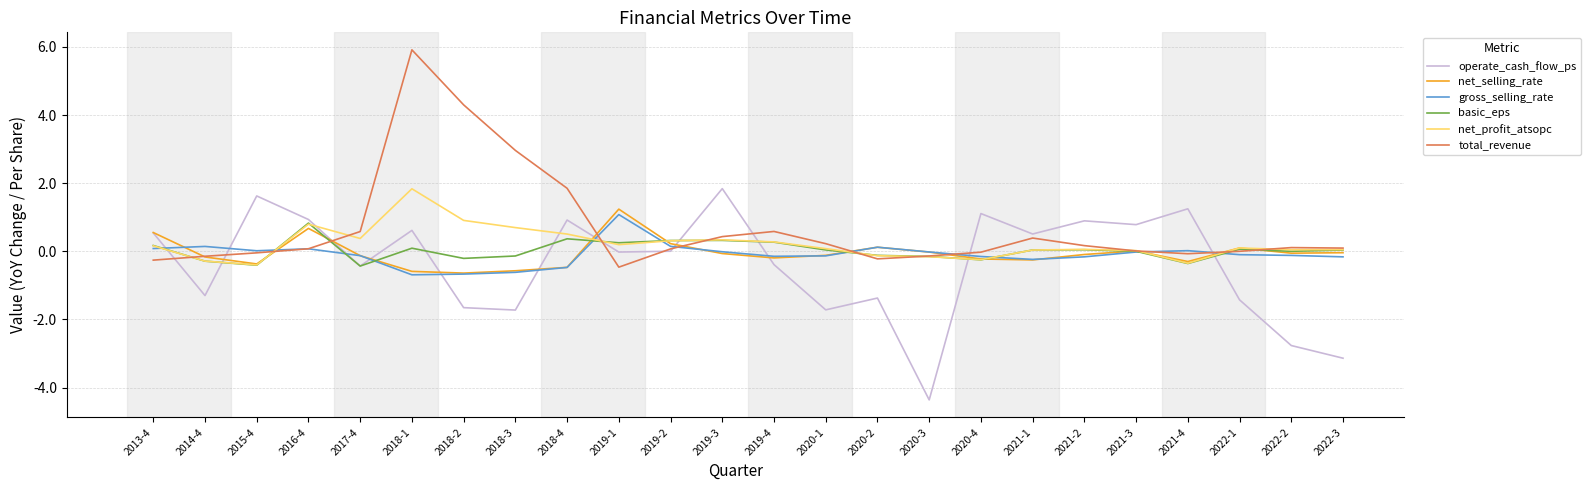

Which series has the largest total across all categories?

total_revenue